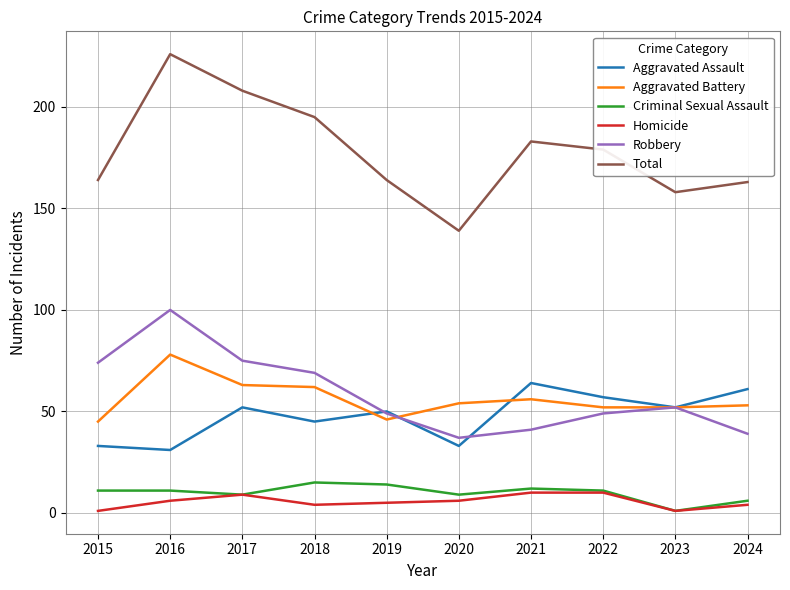

True or false: Total and Aggravated Battery cross at least once.

False